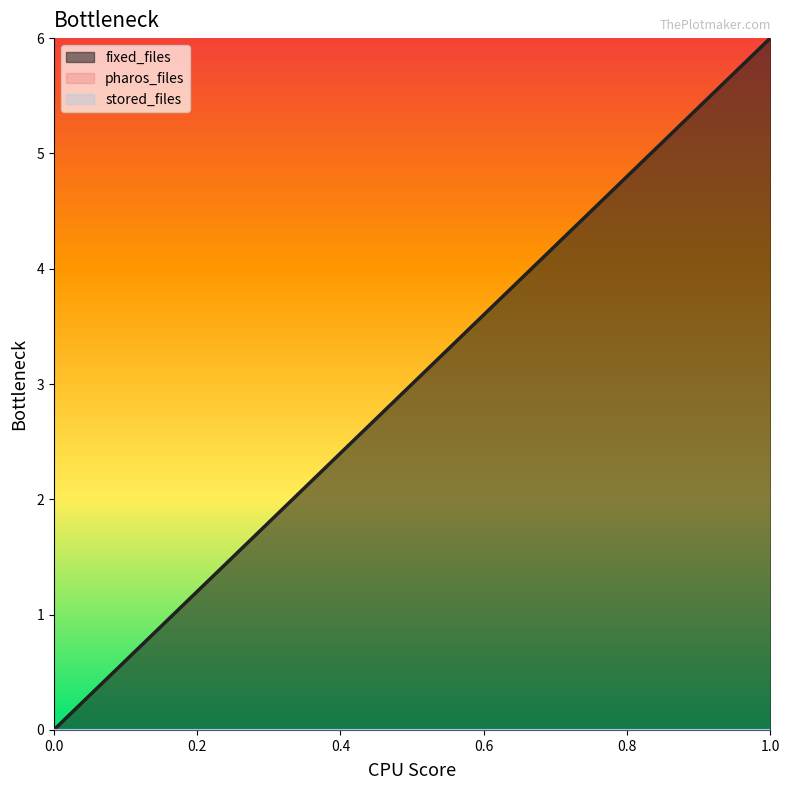

What is the maximum value shown in the chart?

6